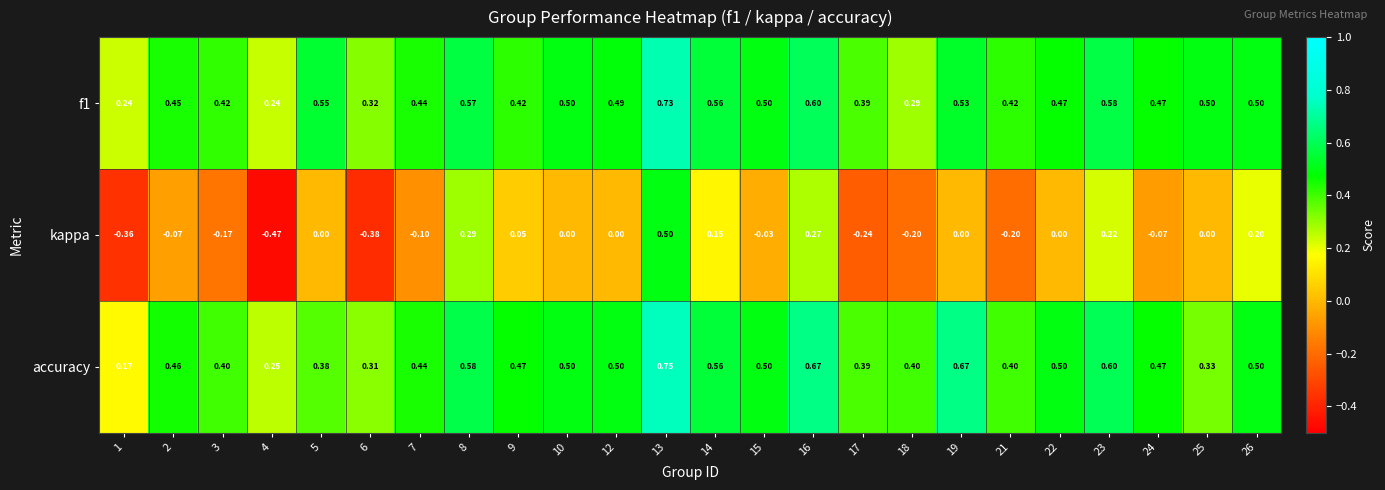

Which series changed the most between 5 and 26?

kappa